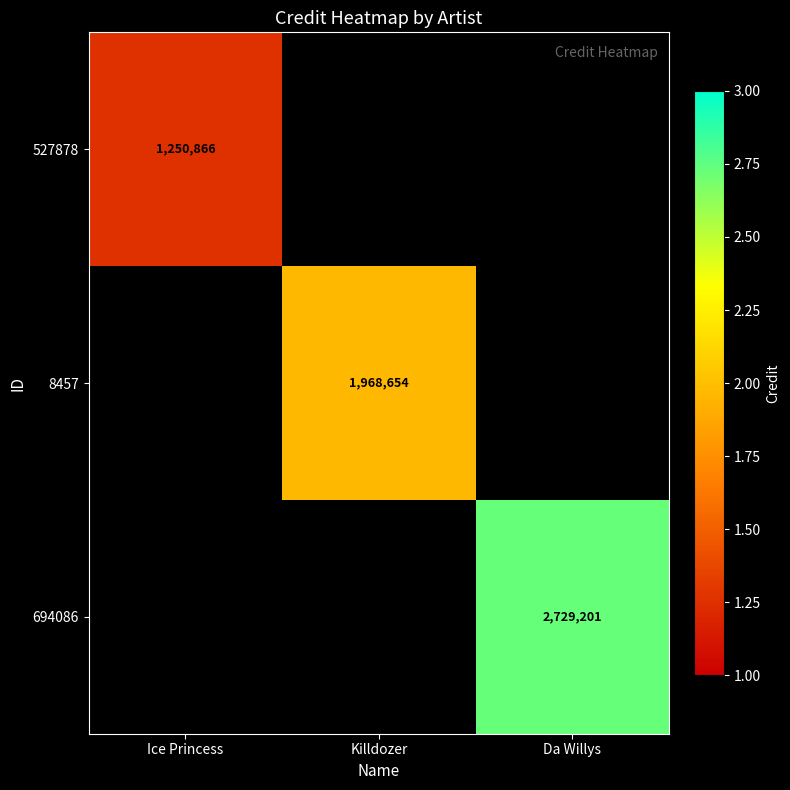

How many data points does each series have?

3